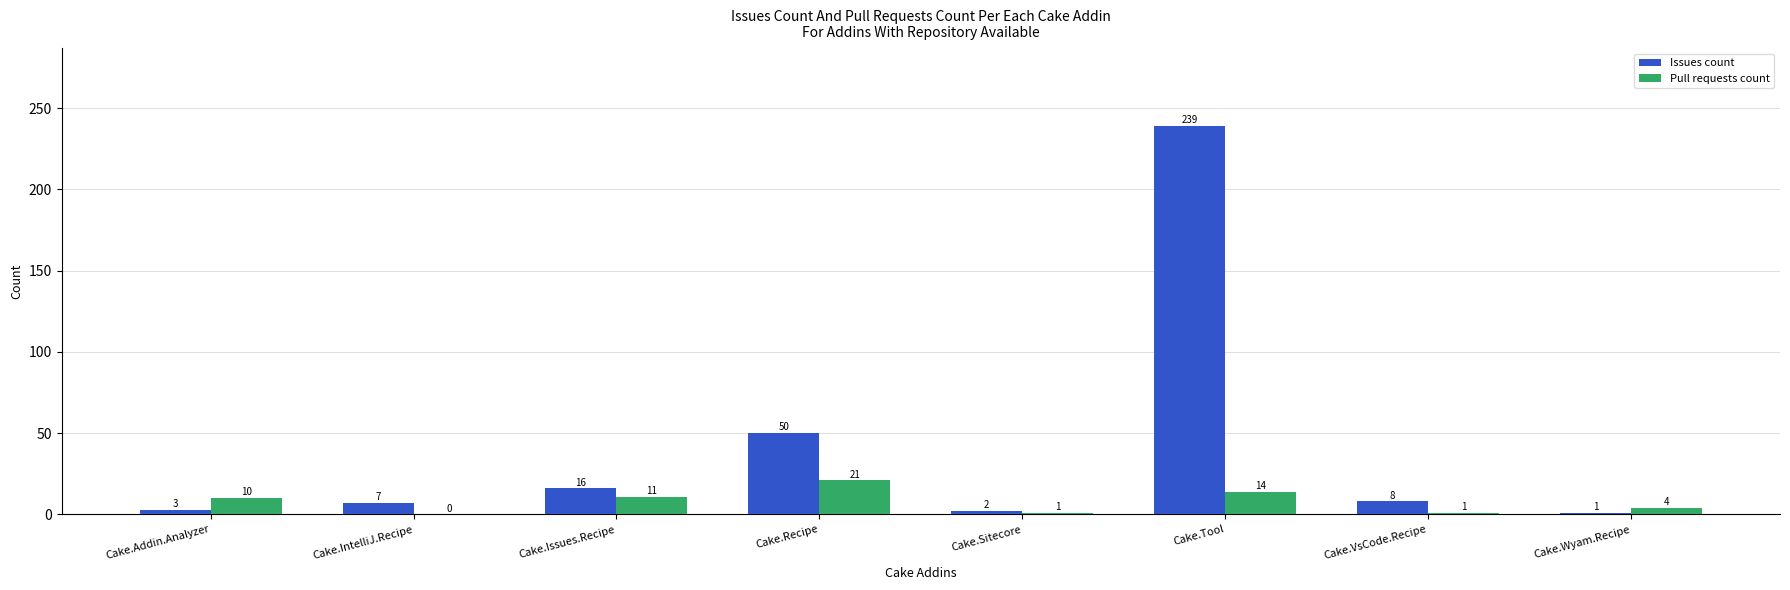

True or false: Issues count has a value of 7 at Cake.IntelliJ.Recipe.

True